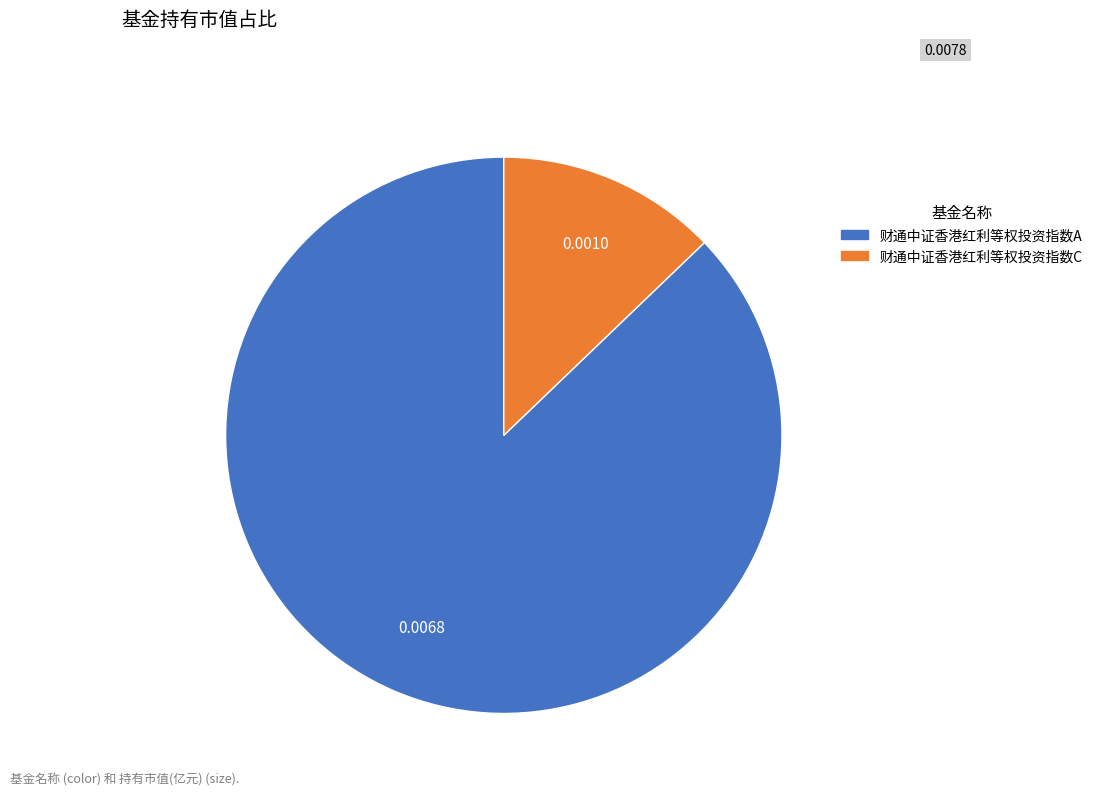

Which slice is the largest?

财通中证香港红利等权投资指数A